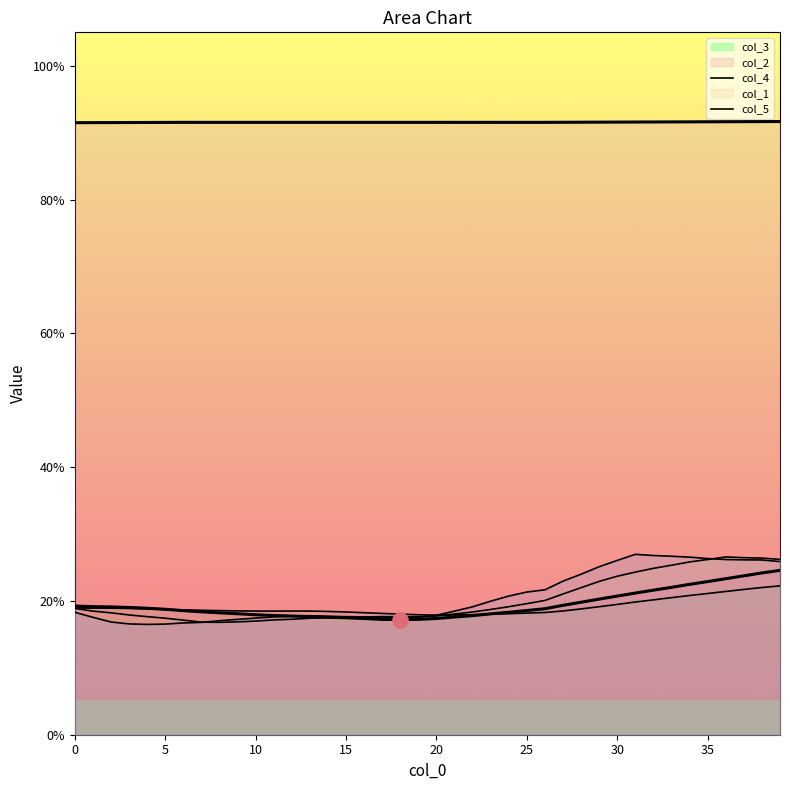

Is the value of col_2 at 20 greater than the value of col_4 at 23?

No